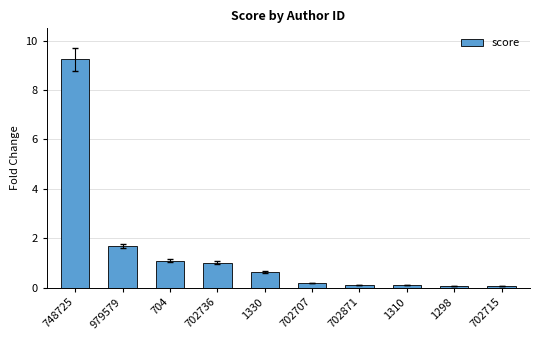

Count the number of categories in the chart.

10